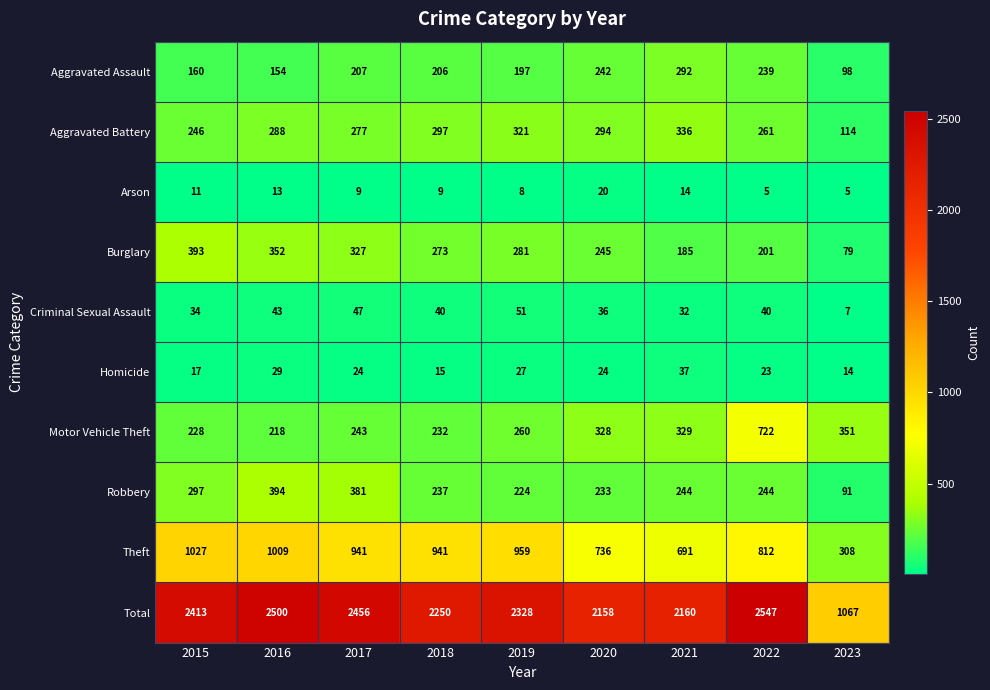

How many data points does each series have?

9